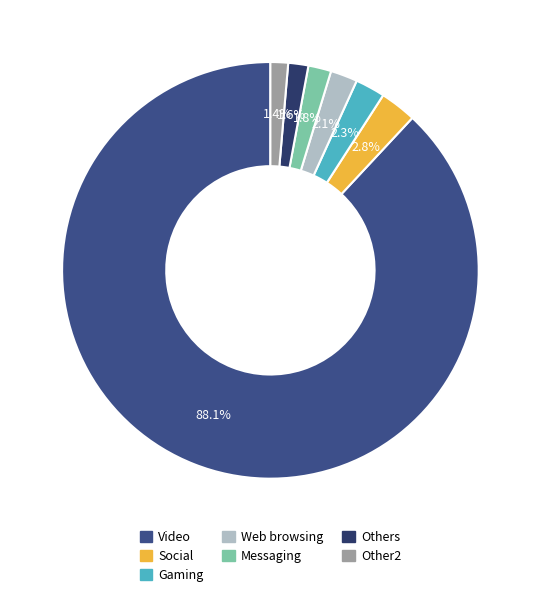

Which slice is the largest?

Video